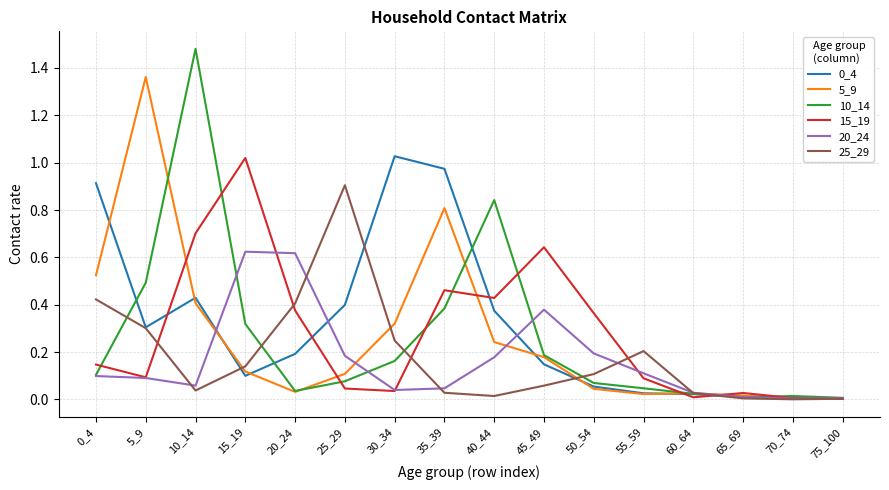

At which category is the sum across all series the highest?

10_14